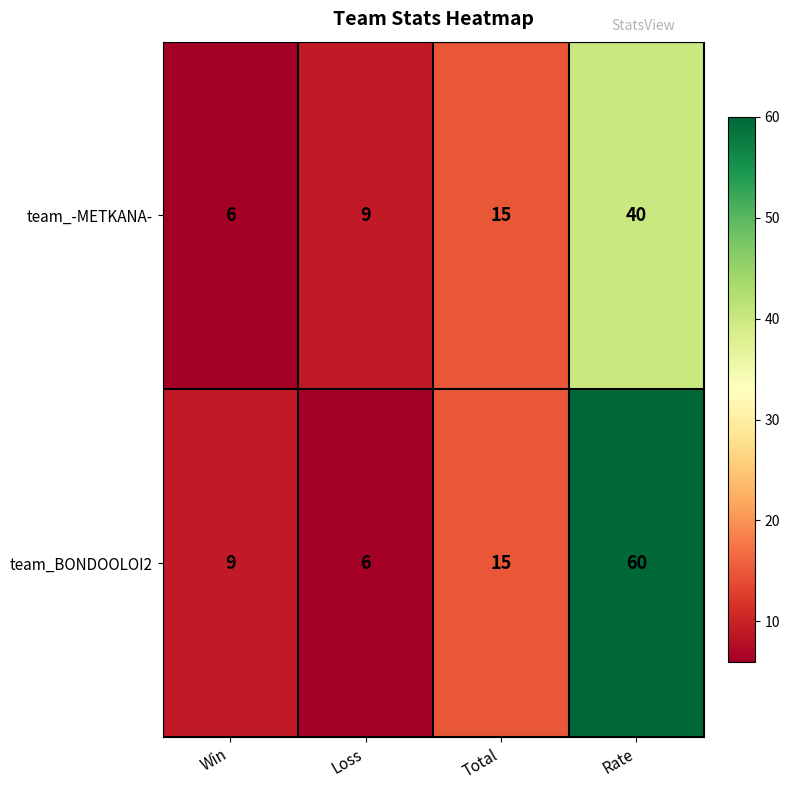

At which category does the chart reach its peak across all series?

Rate